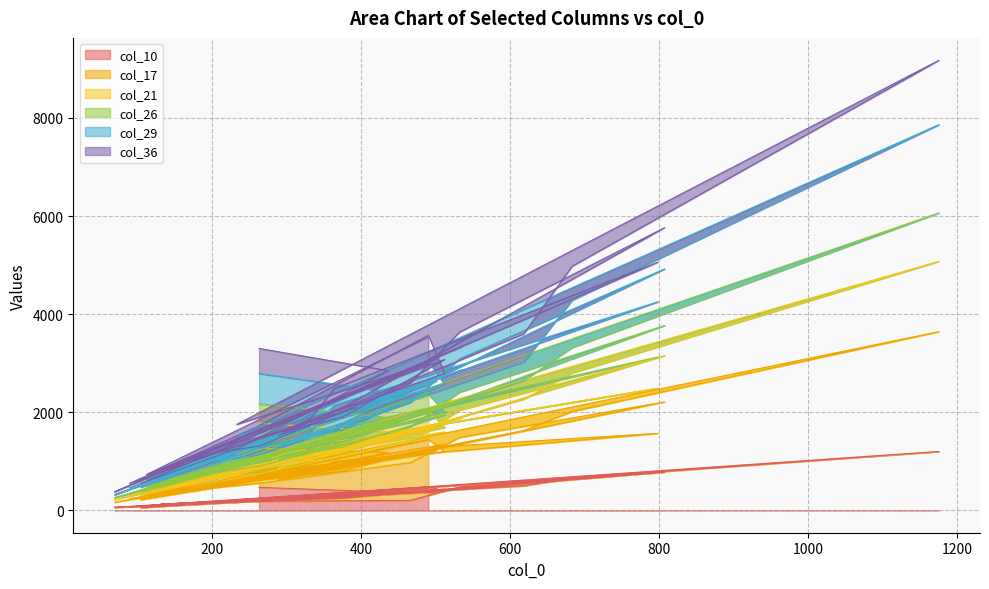

True or false: col_17 and col_21 cross at least once.

False